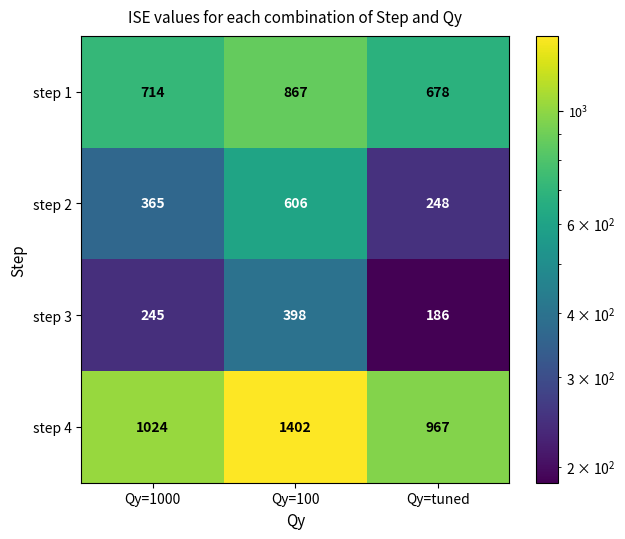

What is the sum of all step 2 values?

1219